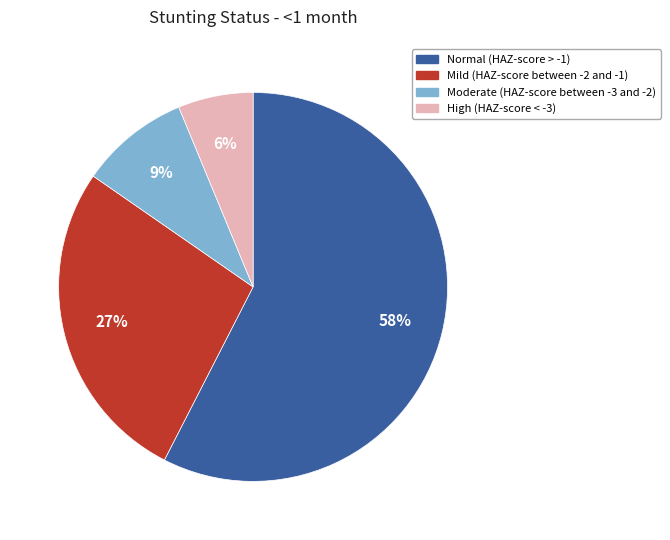

True or false: Normal (HAZ-score > -1) accounts for 52% of the total.

False